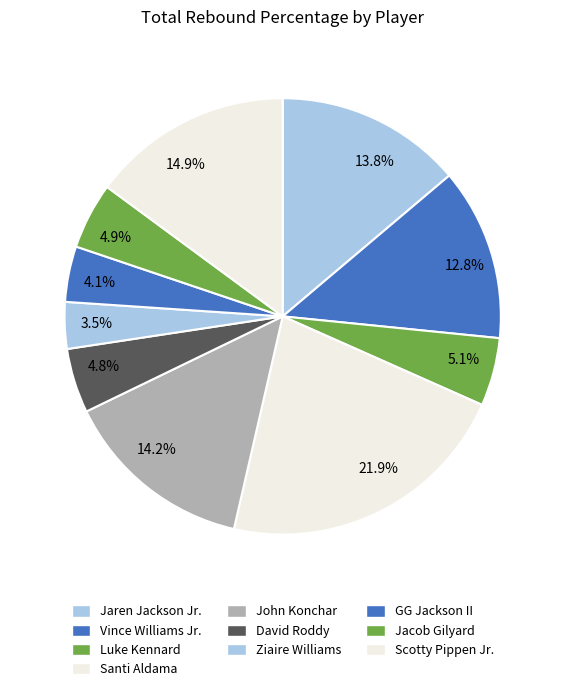

Which category has the biggest portion of the pie?

21.9%